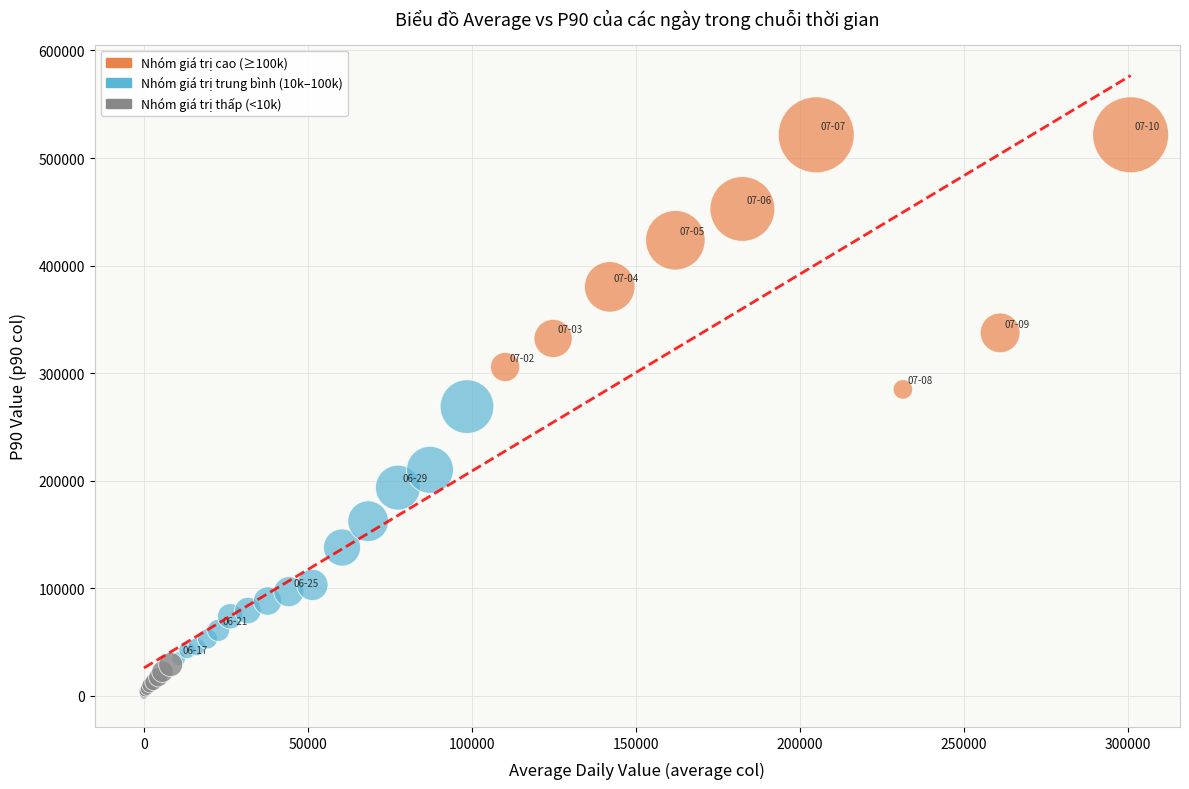

Which series contains the lowest Y value?

Nhóm giá trị thấp (<10k)